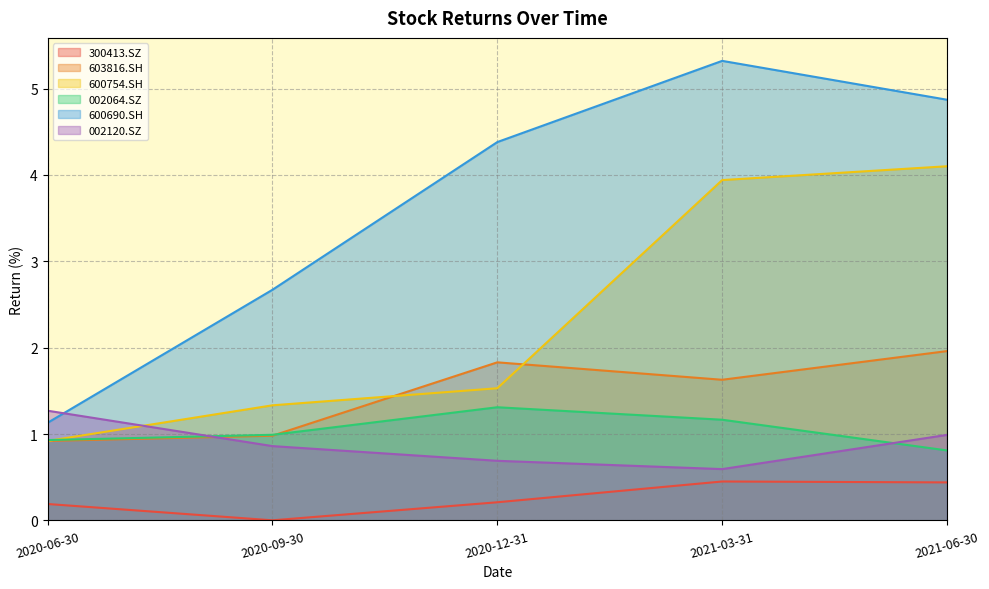

What is the difference between the highest and lowest values at 2020-12-31?

4.2